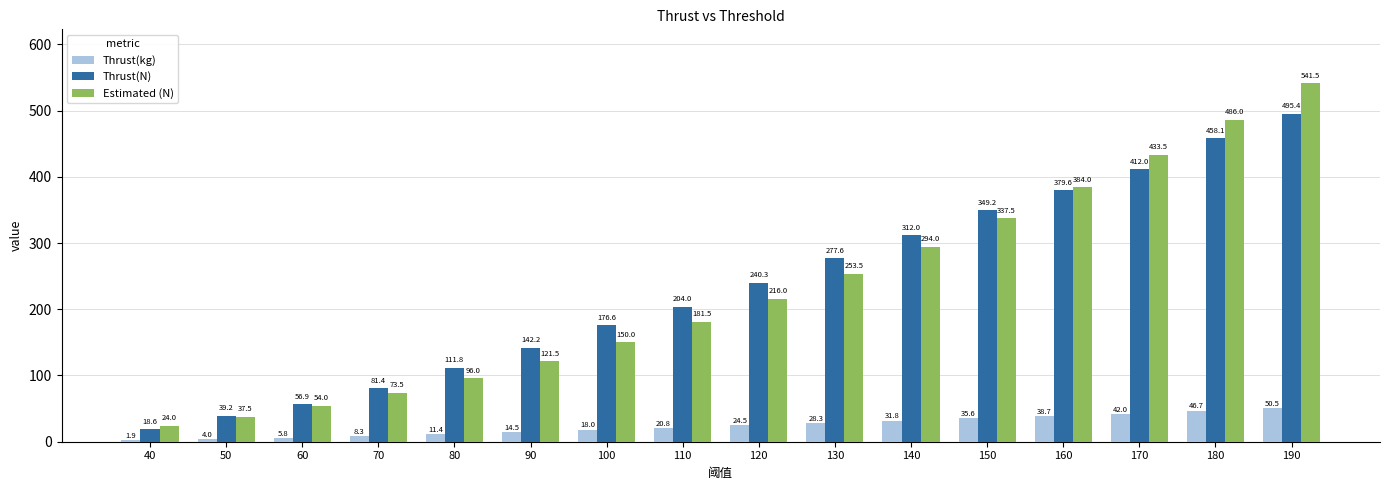

Read the Estimated (N) value at 190.

541.5